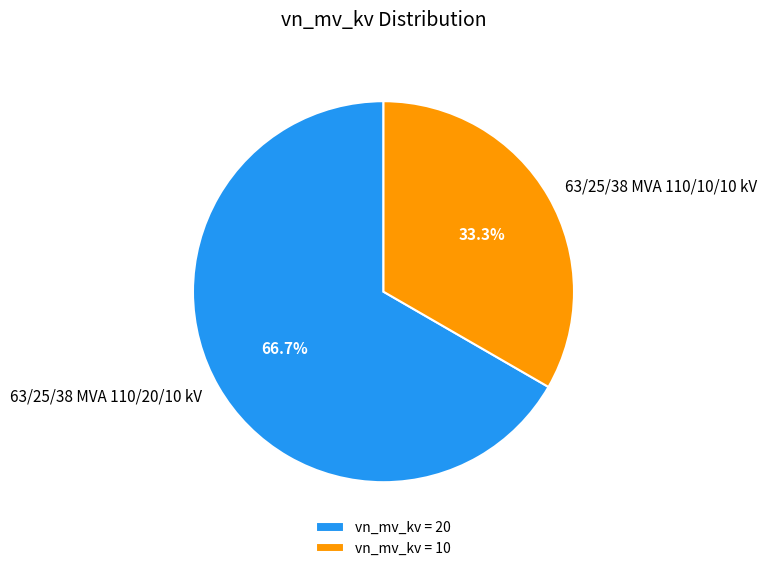

To the nearest percent, what is the average slice percentage?

50%